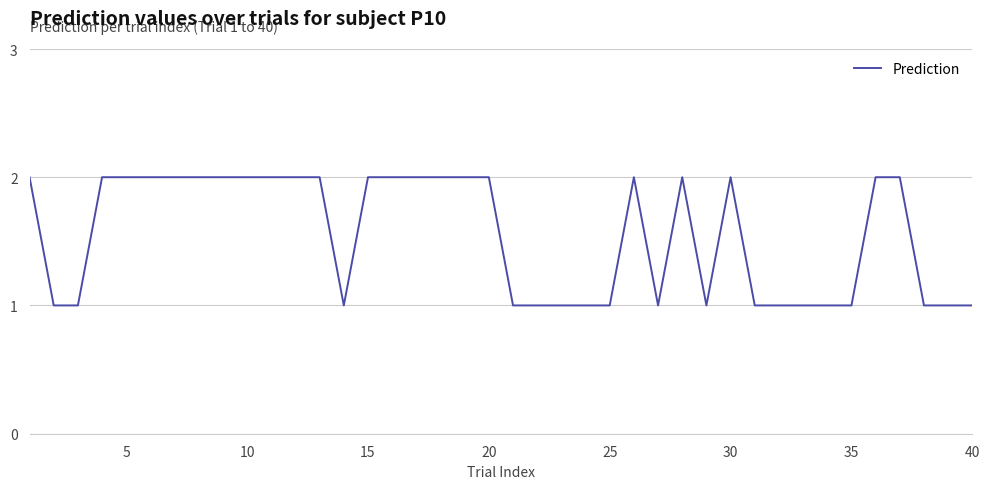

Is this an area chart (filled region under the line)?

No